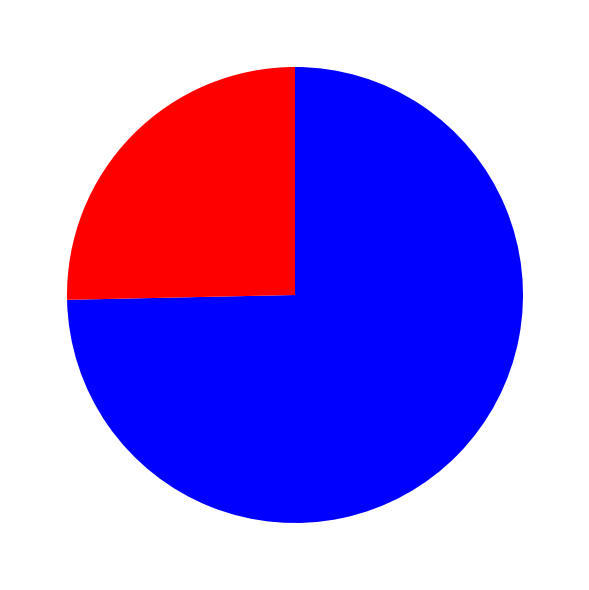

Is there any slice that represents more than half of the pie?

Yes